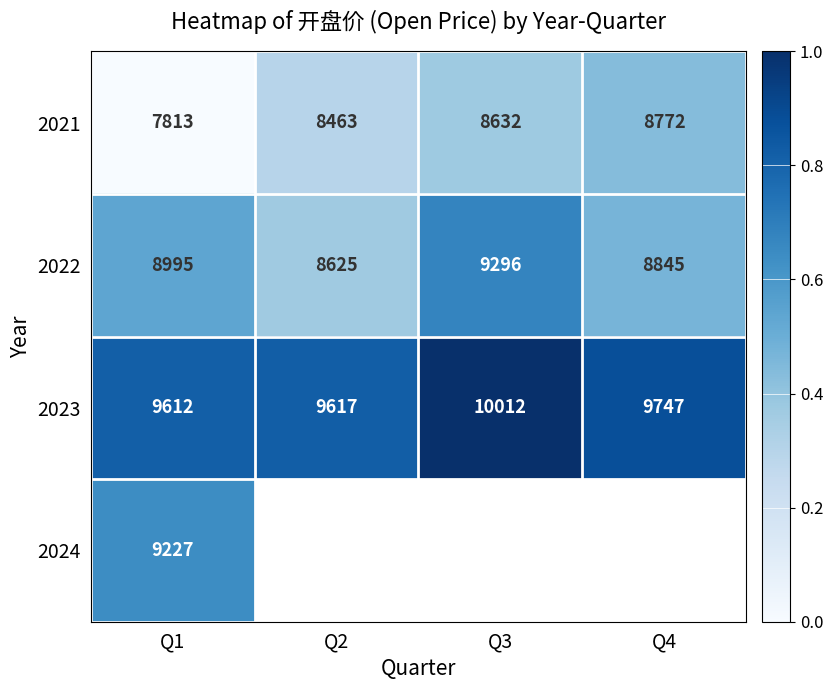

What is the average value of the 2022 series?

8940